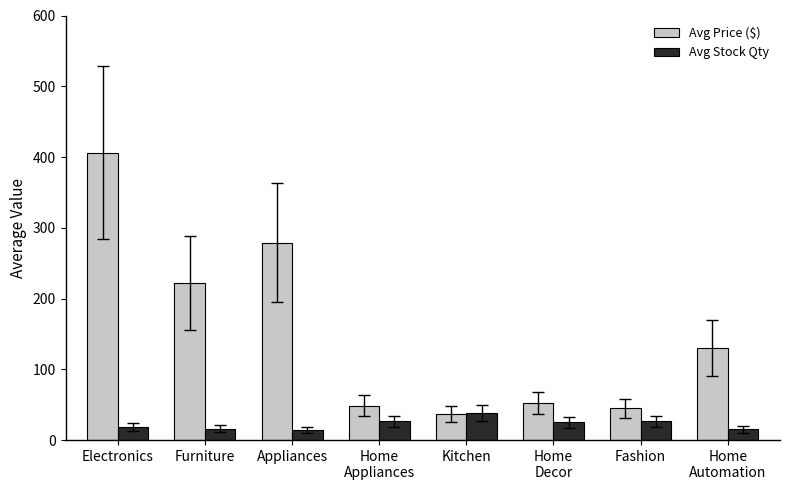

Which series has the largest range (max minus min)?

Avg Price ($)